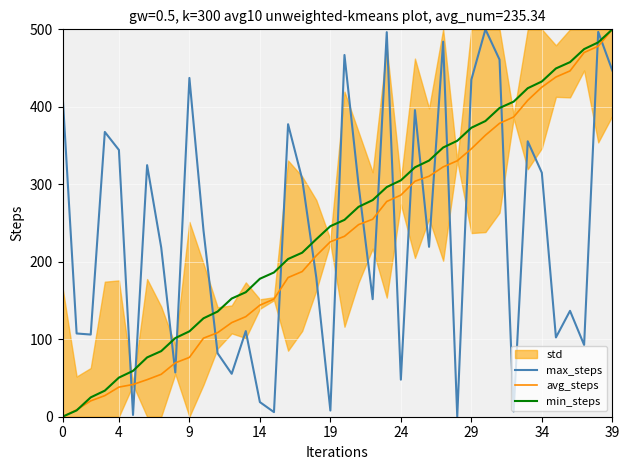

The value of min_steps at 4 is 3.7. True or false?

False